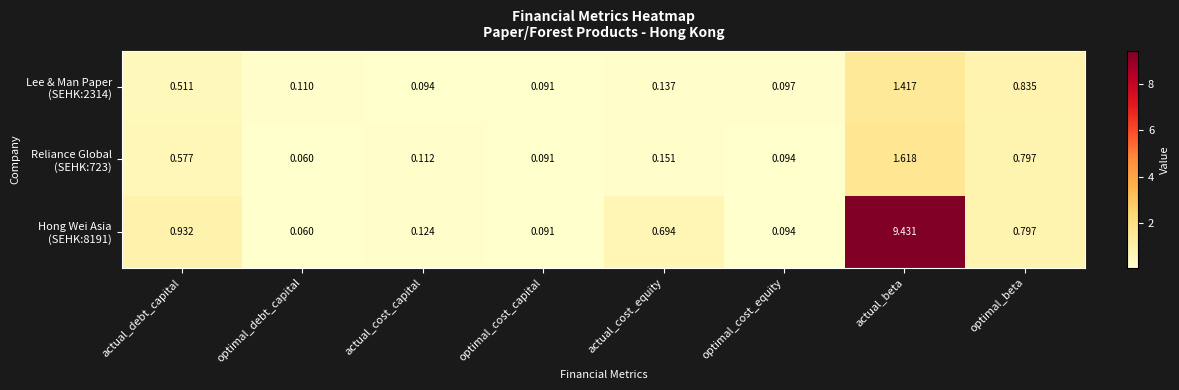

At which category does the chart reach its minimum across all series?

optimal_debt_capital